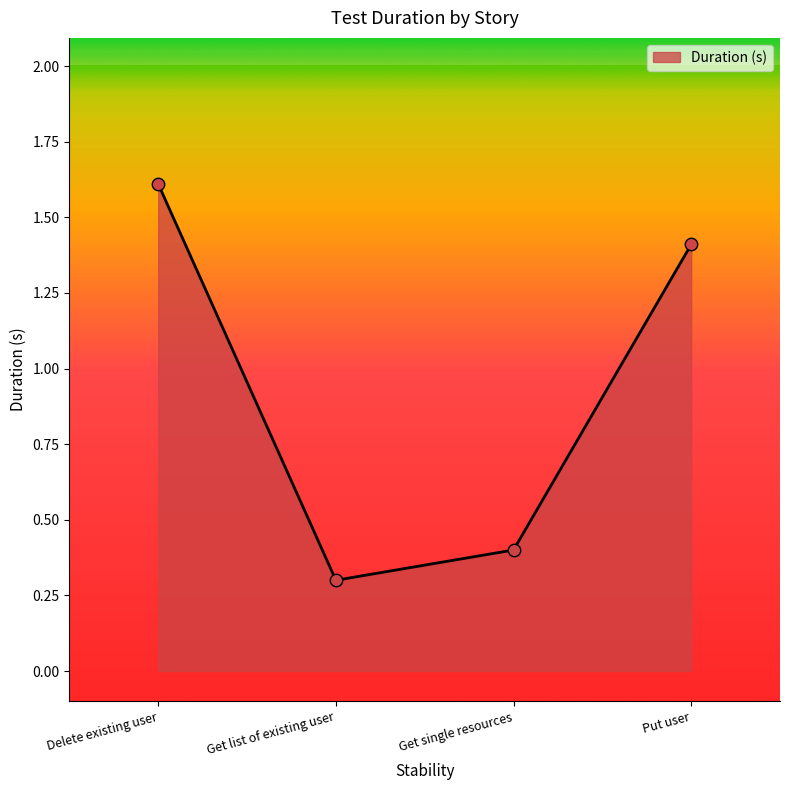

Which has a higher value, Get list of existing user or Delete existing user?

Delete existing user